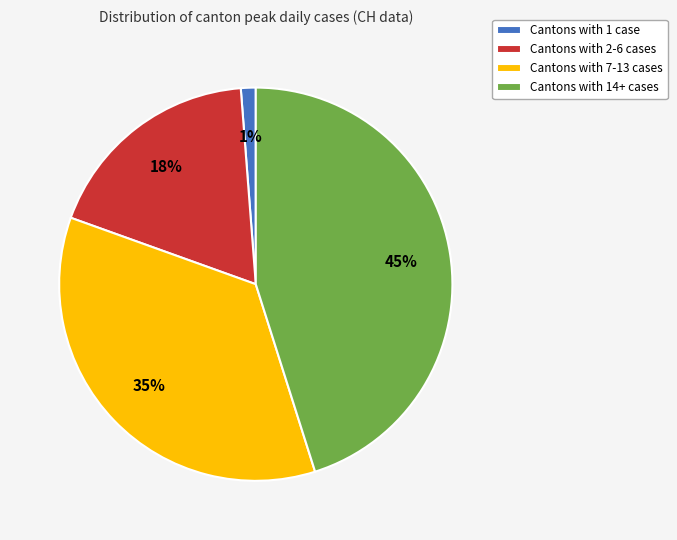

Is the sum of Cantons with 1 case and Cantons with 7-13 cases greater than half?

No